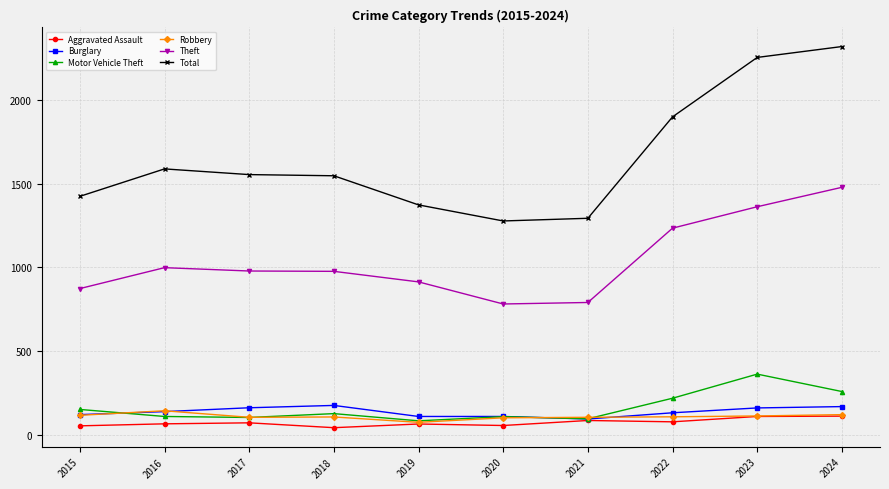

Which series has the widest spread of values?

Total